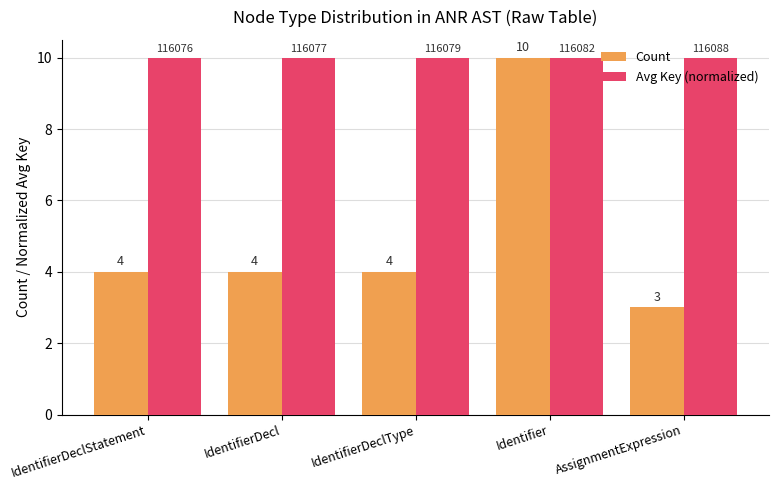

At which category does the chart reach its minimum across all series?

AssignmentExpression